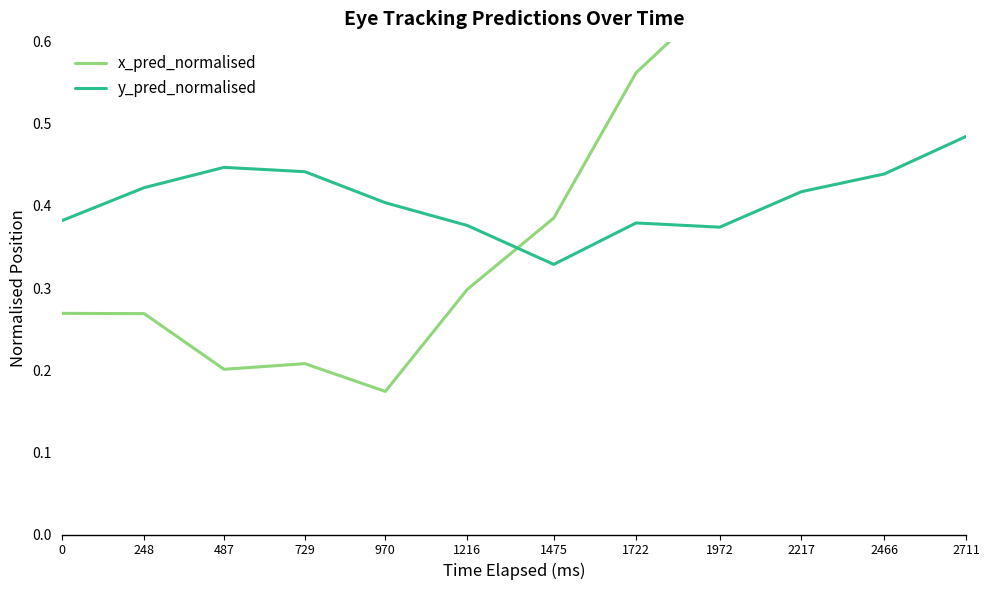

Which category has the highest value in the x_pred_normalised series?

2711